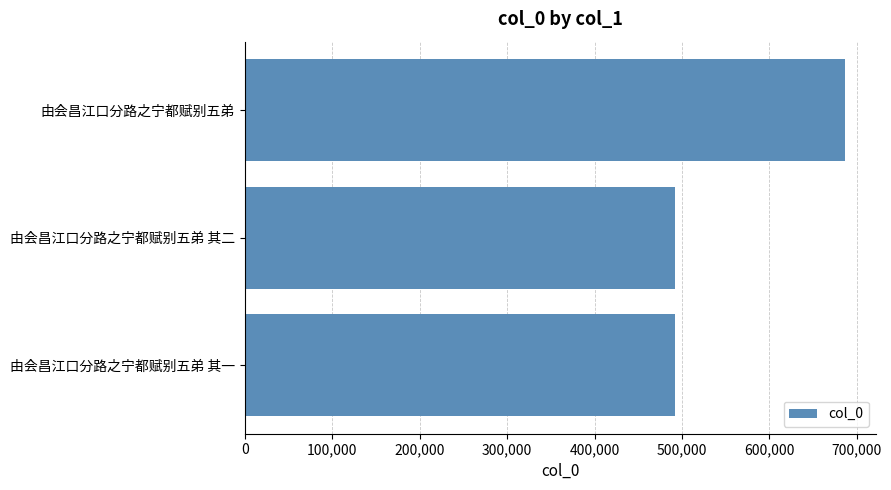

What is the ratio of the value at 由会昌江口分路之宁都赋别五弟 to the value at 由会昌江口分路之宁都赋别五弟 其二?

1.4